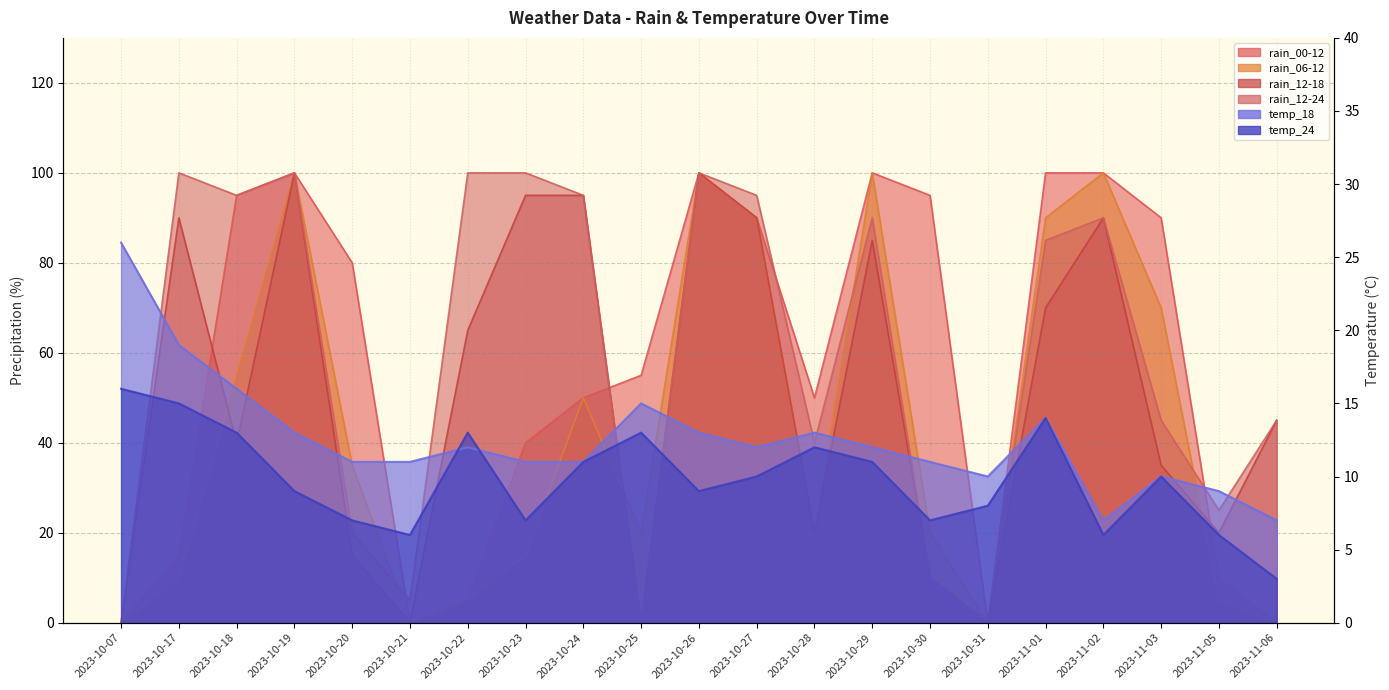

Count the number of categories in the chart.

21